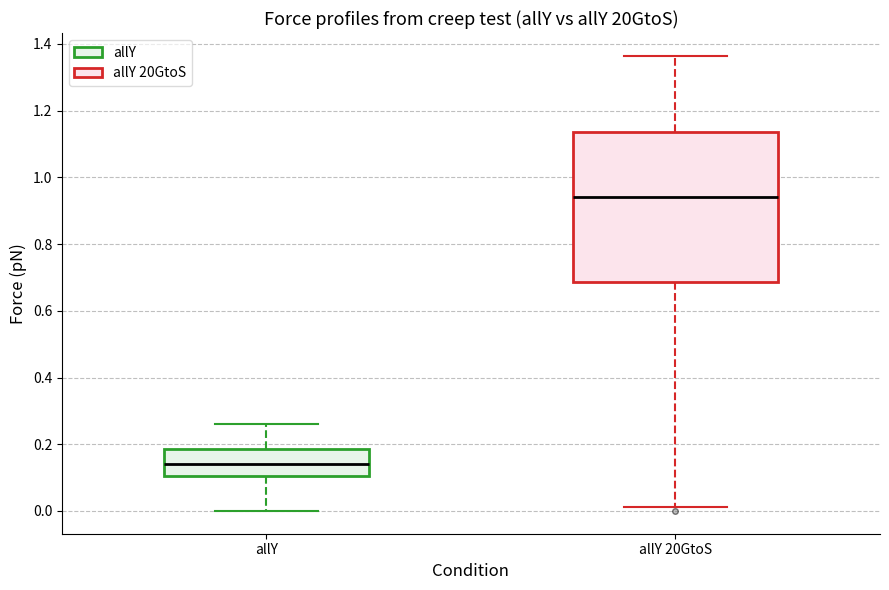

Where does the median line of the box for allY 20GtoS sit on the y-axis? The values are not printed on the chart, so give them approximately, as read against the axis.

0.94